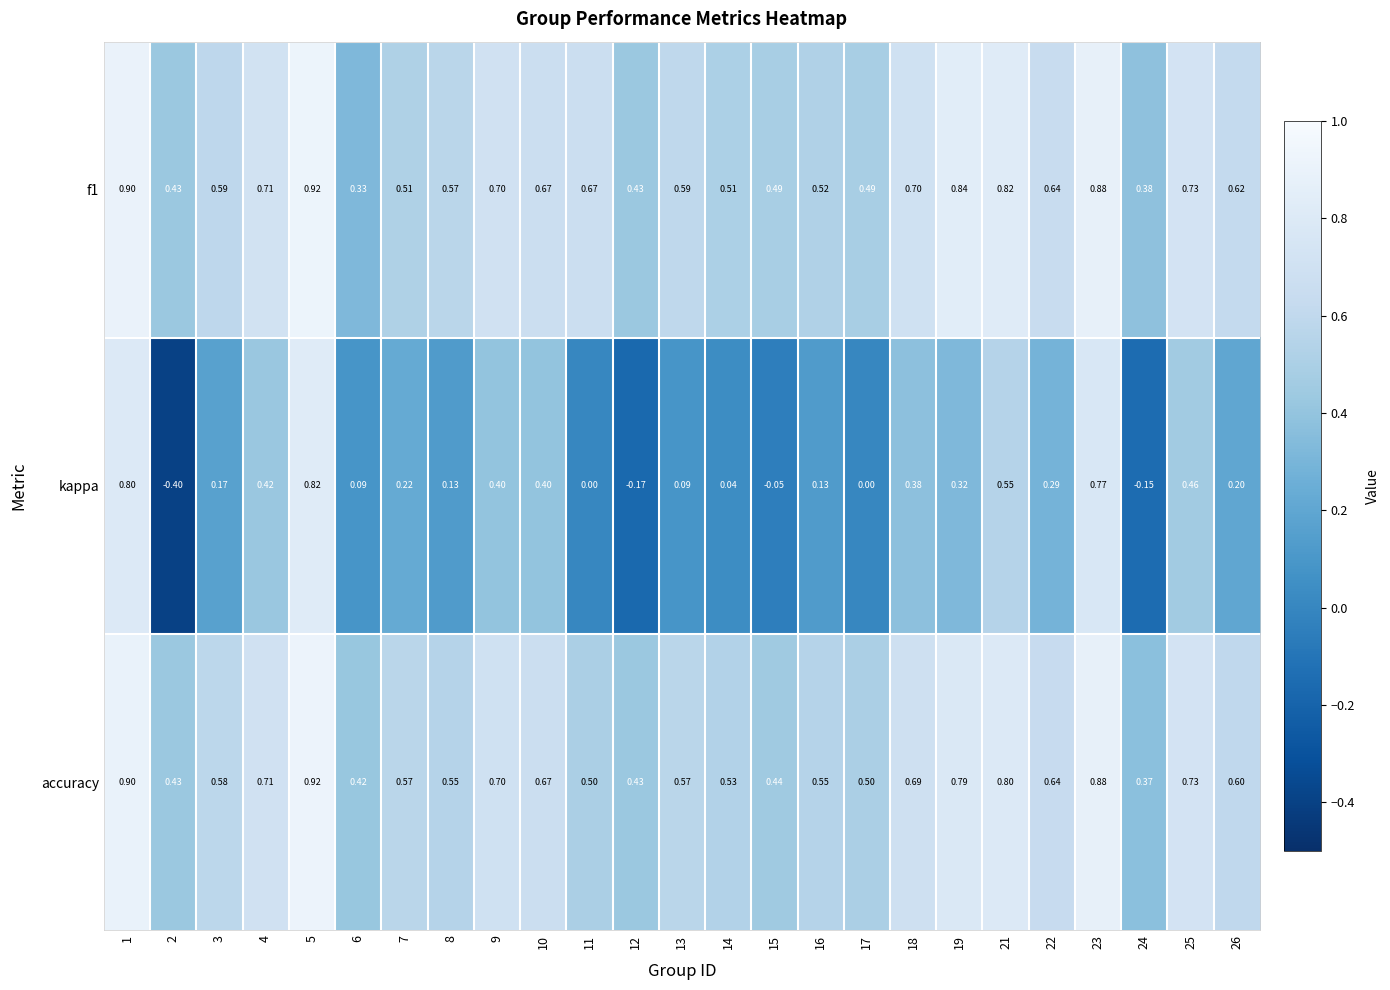

At how many categories does at least one series exceed 0?

25